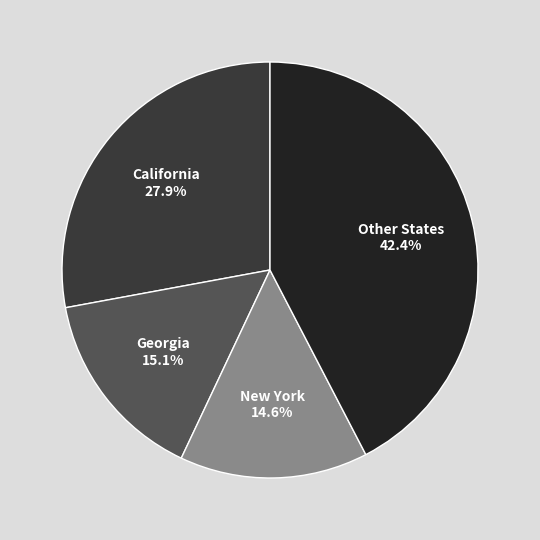

Which slice is the largest?

Other States